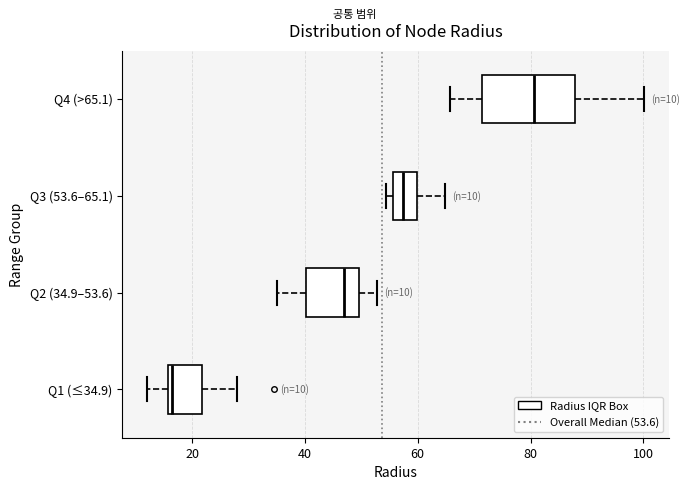

Comparing the boxes themselves (not the whiskers), which one is the widest?

Q4 (>65.1)